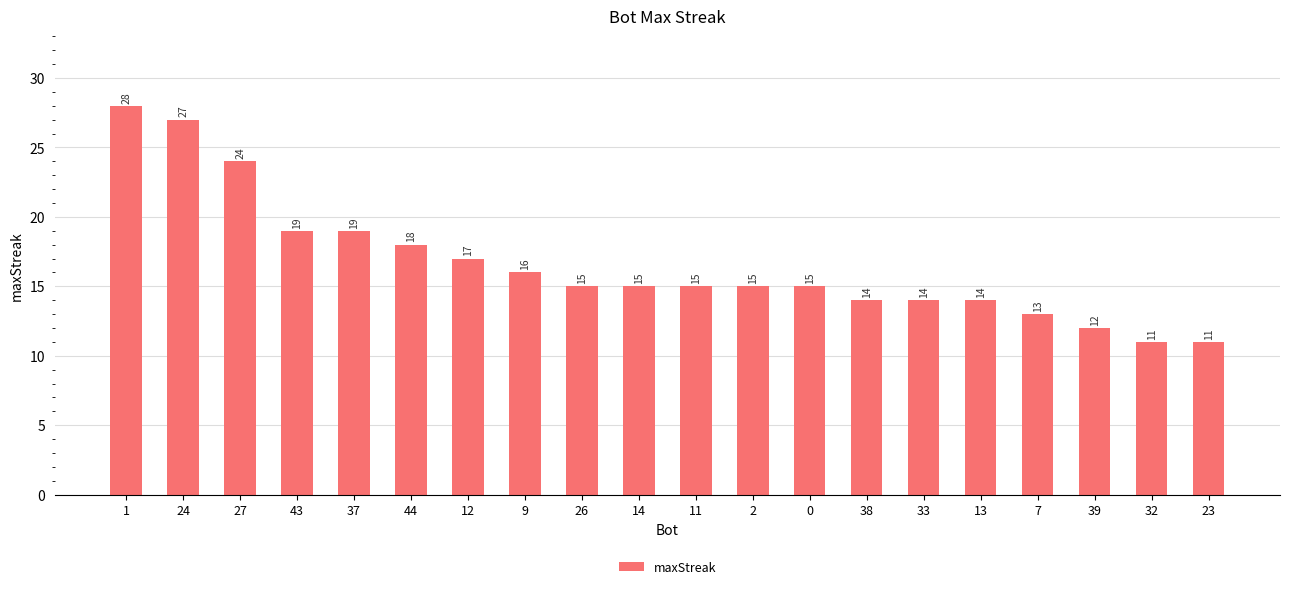

Approximately how many times larger is the value at 23 compared to 0?

0.7